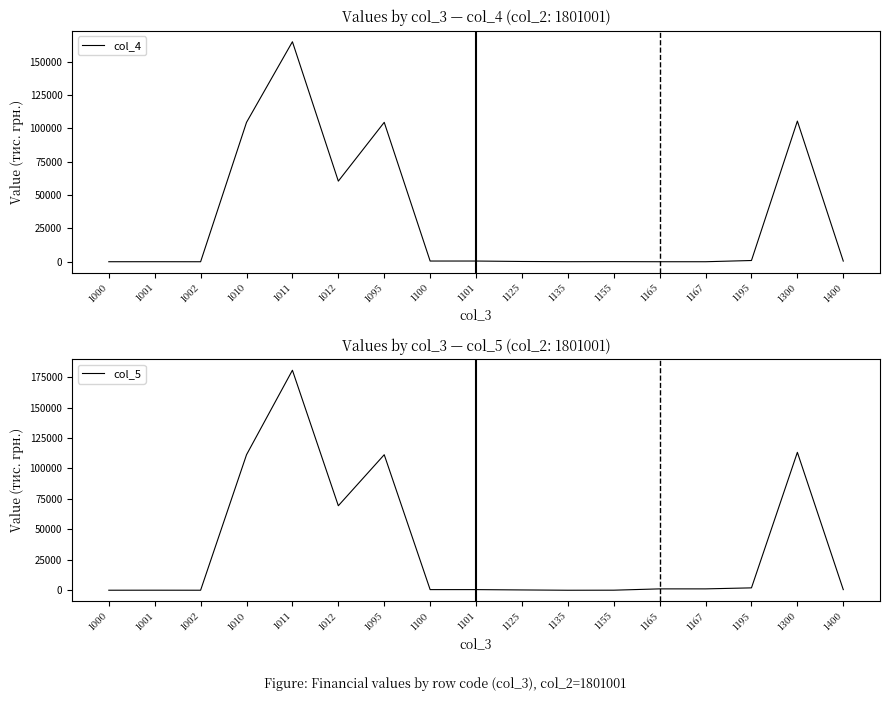

Rank the series by their average value, from lowest to highest.

col_4, col_5